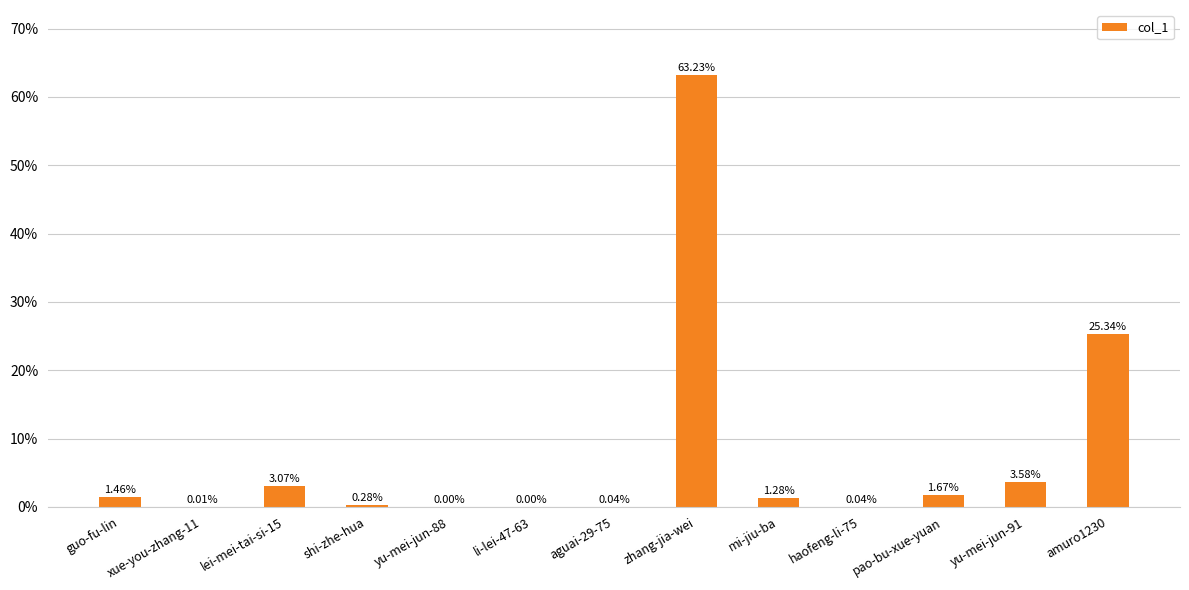

Which has a higher value, yu-mei-jun-88 or amuro1230?

amuro1230